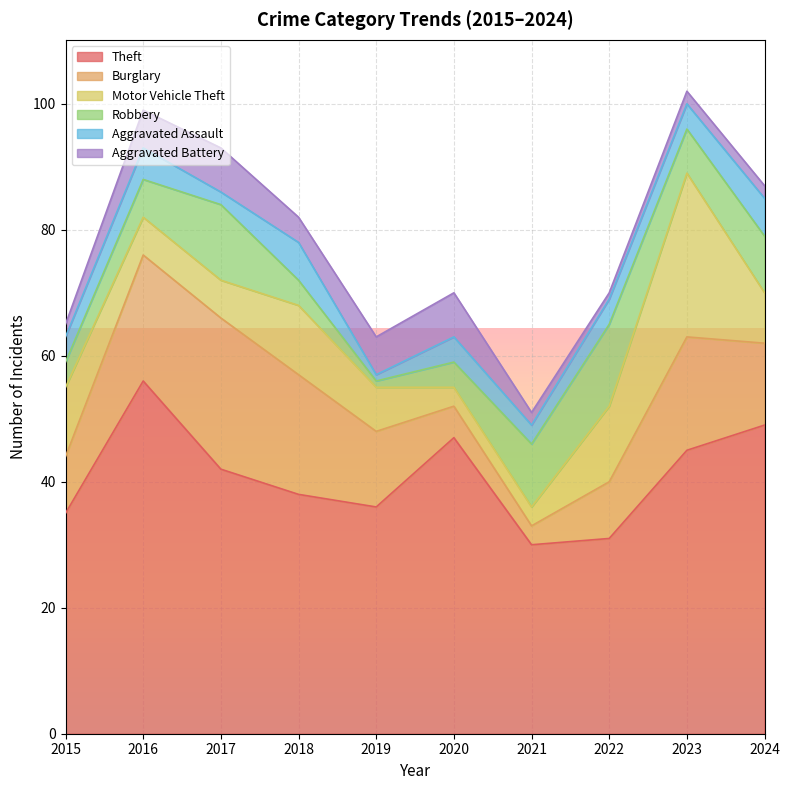

How many data points in Robbery are above 7?

4